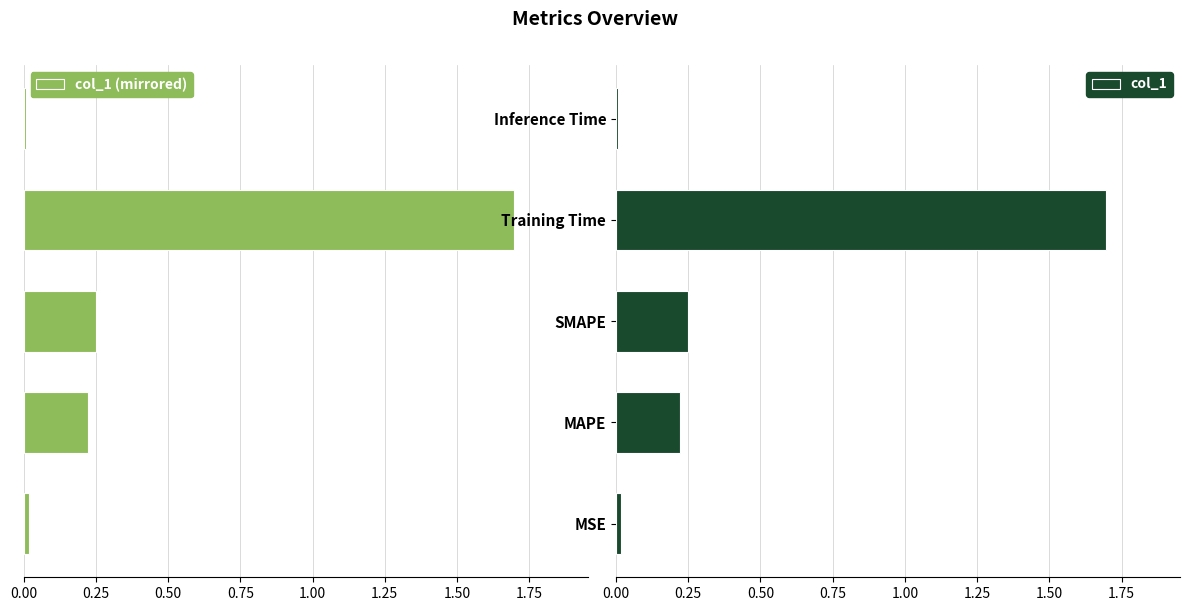

What is the sum of all col_1 values?

2.2